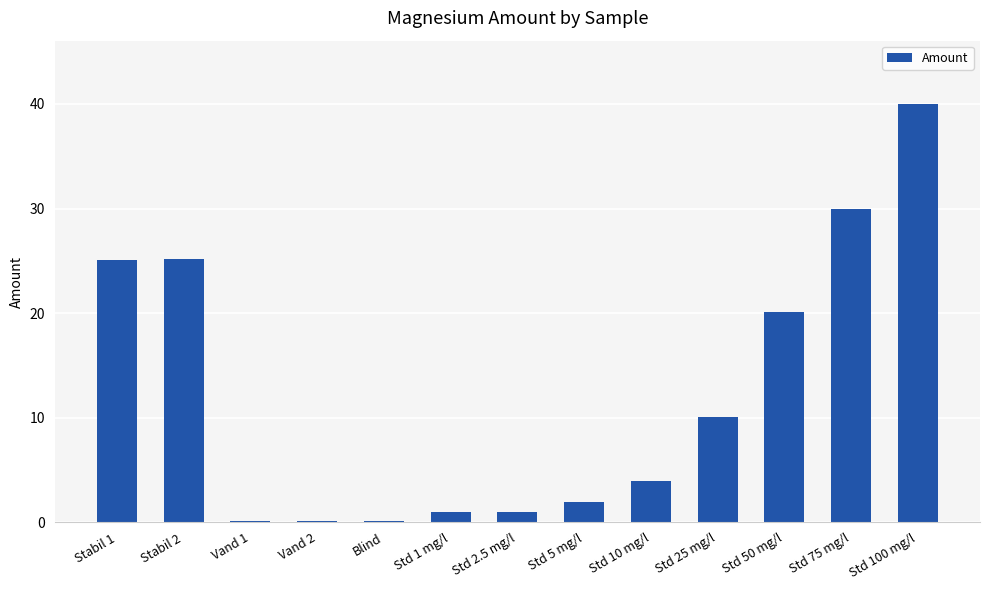

Where does the data first go above 3?

Stabil 1